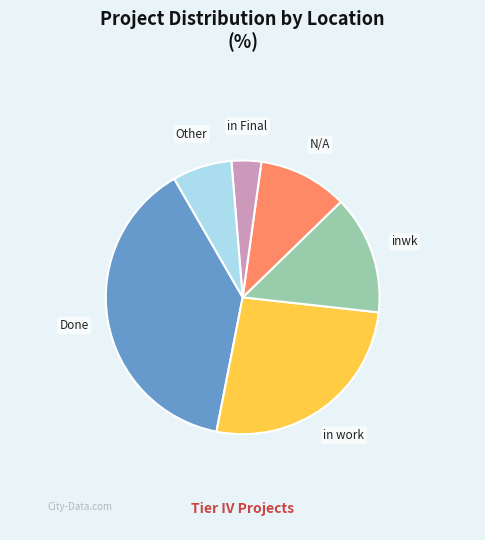

Count the number of slices in the pie.

6